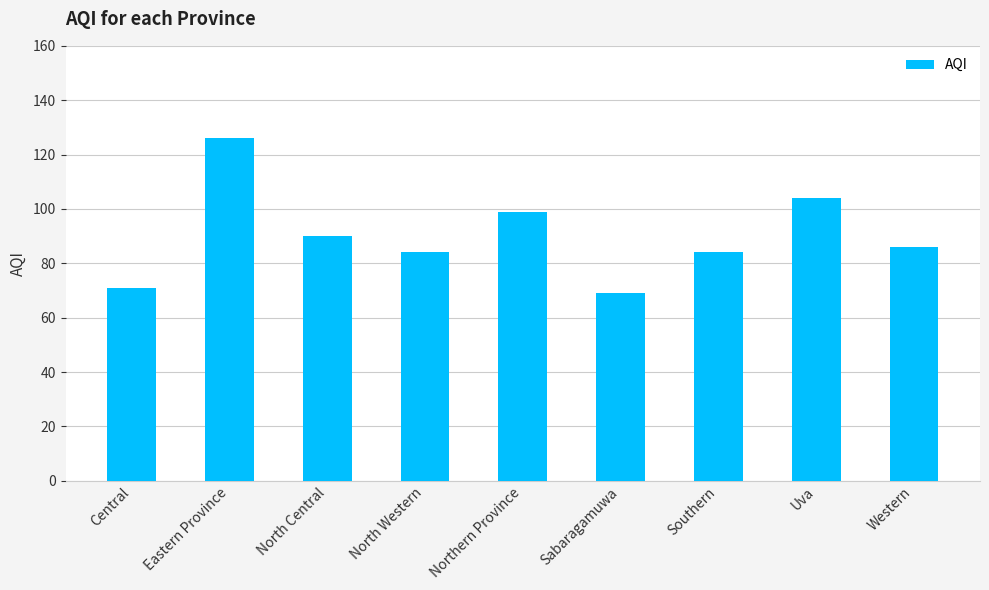

What is the change in value from Northern Province to Sabaragamuwa?

-30